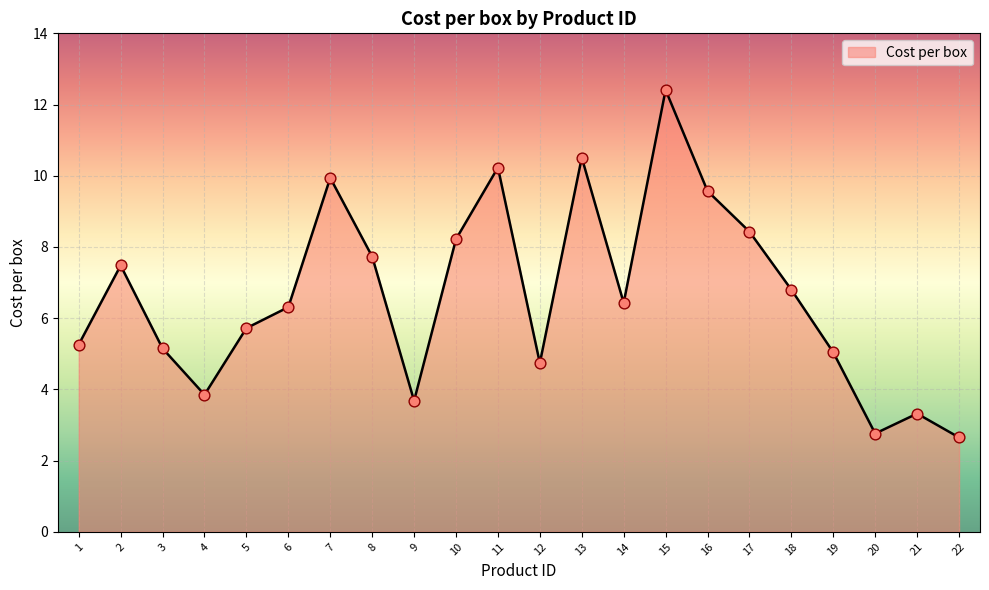

What is the change in value from 3 to 10?

+3.1